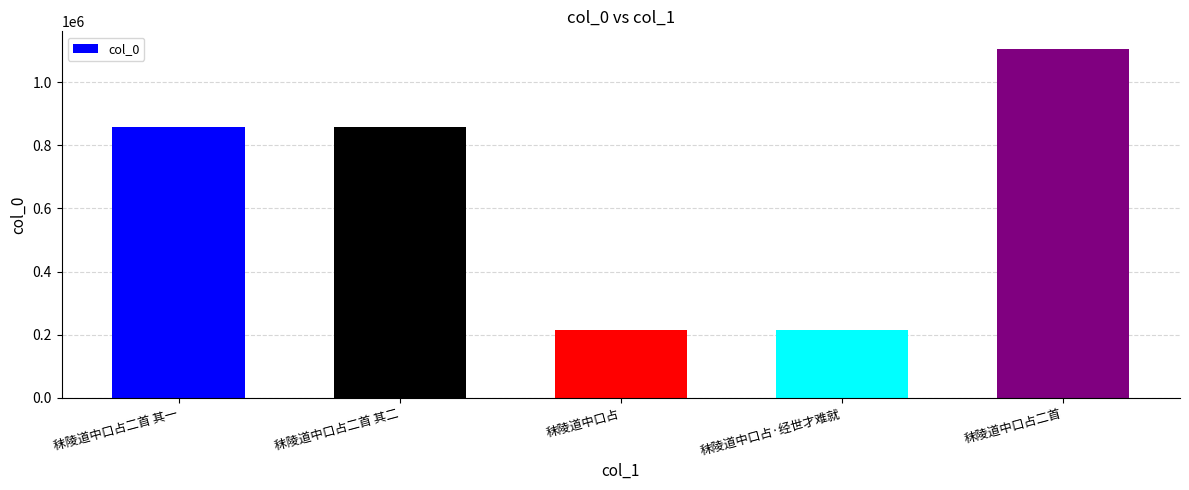

Between 秣陵道中口占二首 and 秣陵道中口占, which is larger?

秣陵道中口占二首